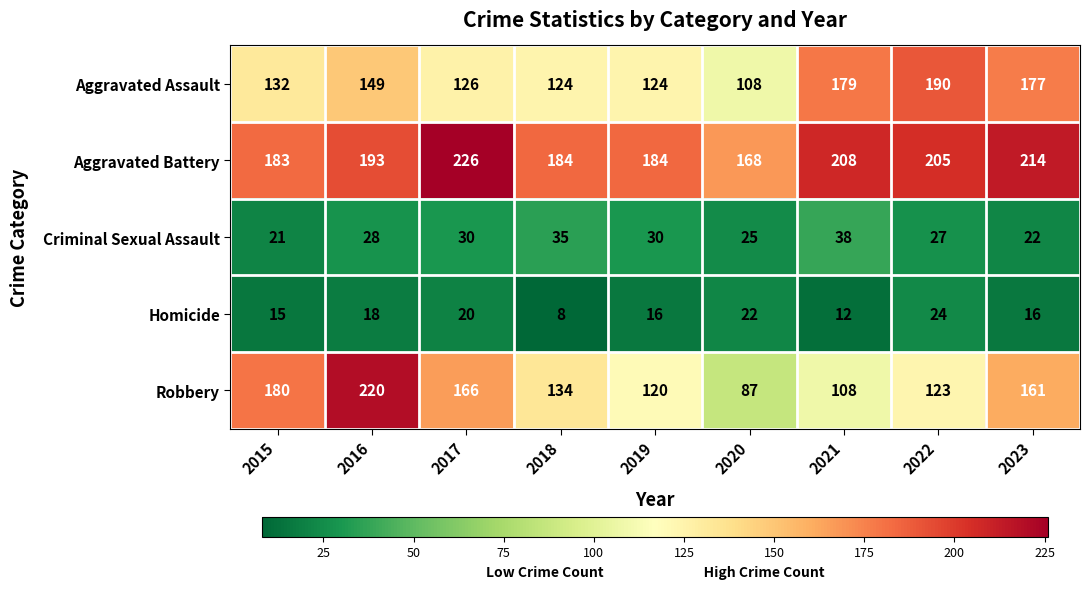

Which series changed the most between 2016 and 2018?

Robbery